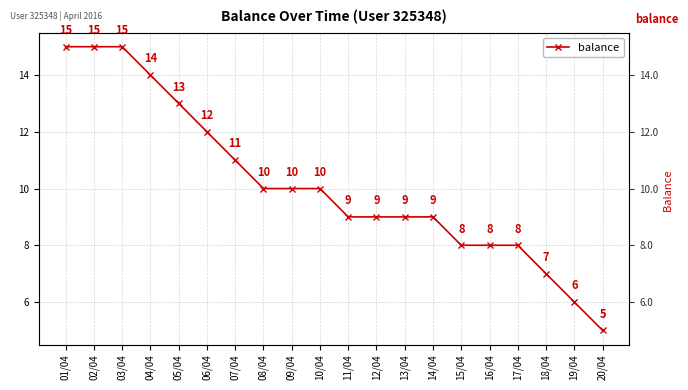

What is the maximum value shown in the chart?

15